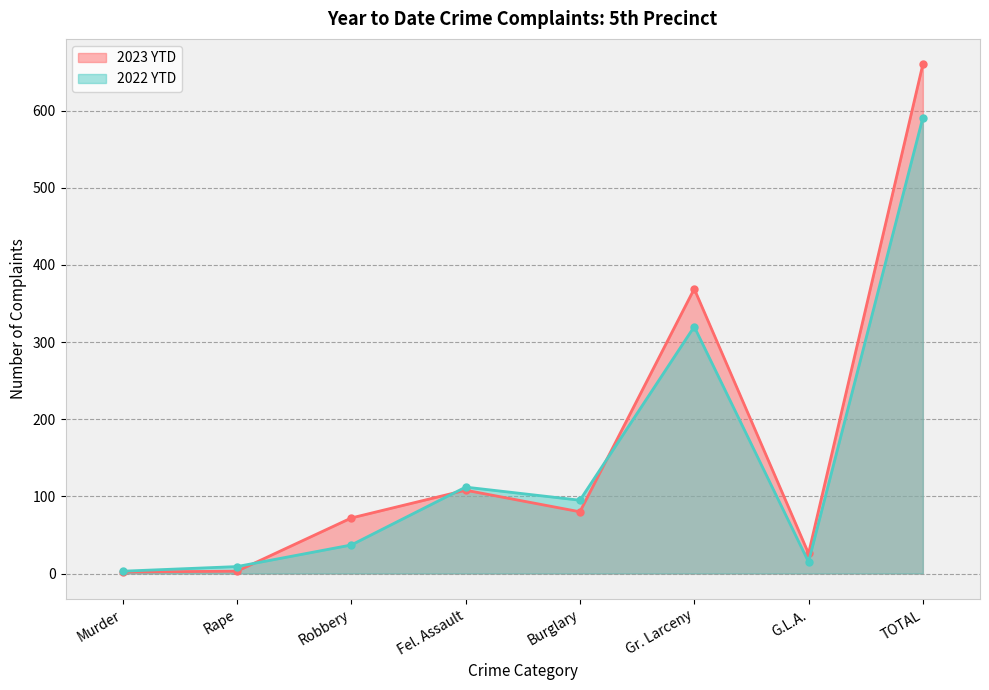

What is the label of the 1st point from the right?

TOTAL